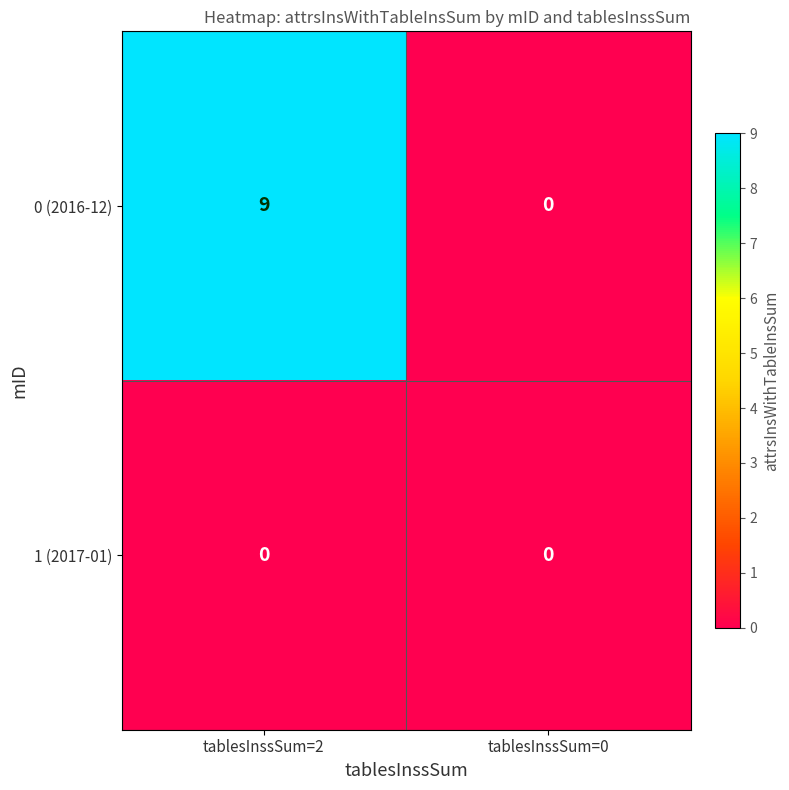

At which category is the sum across all series the highest?

tablesInssSum=2